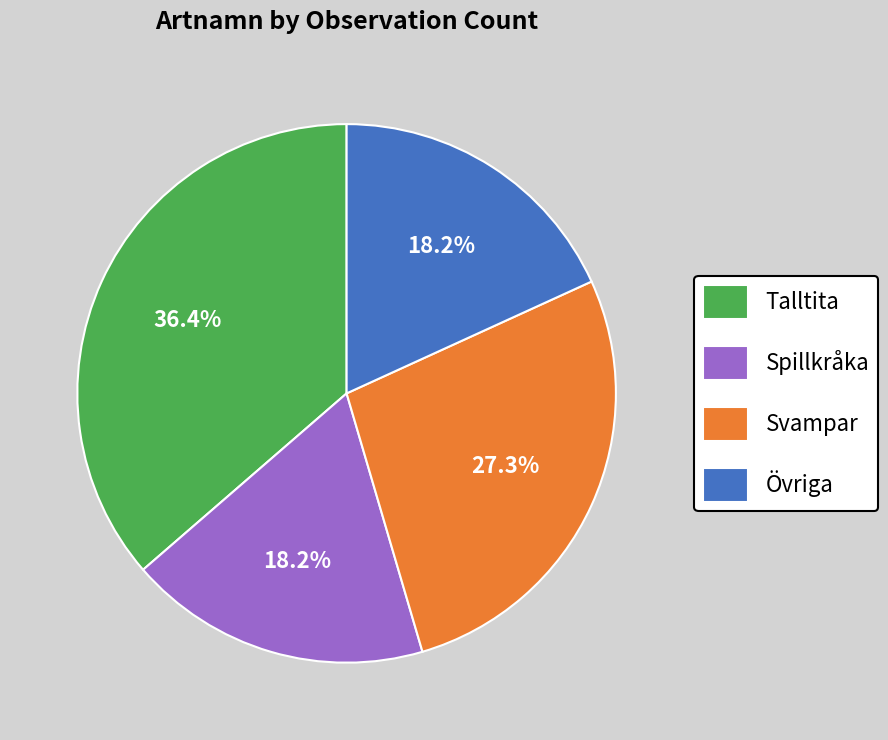

Approximately how many times larger is the value at Svampar compared to Spillkråka?

1.5